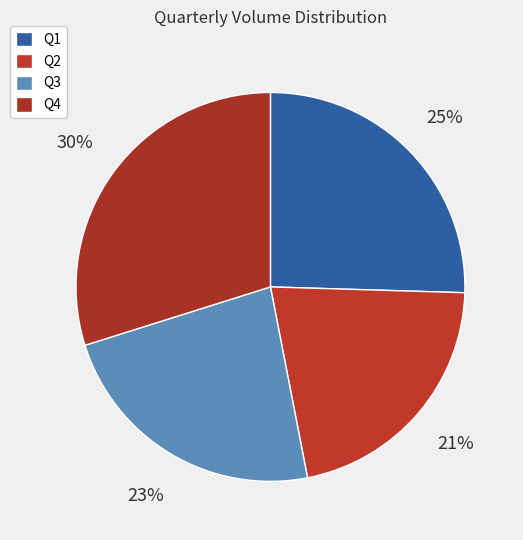

Is it true that Q3 is 9% of the pie?

False